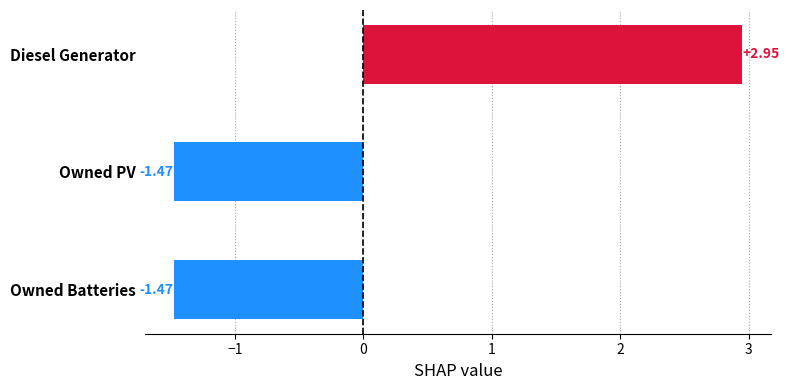

What is the change in value from Diesel Generator to Owned PV?

-4.4